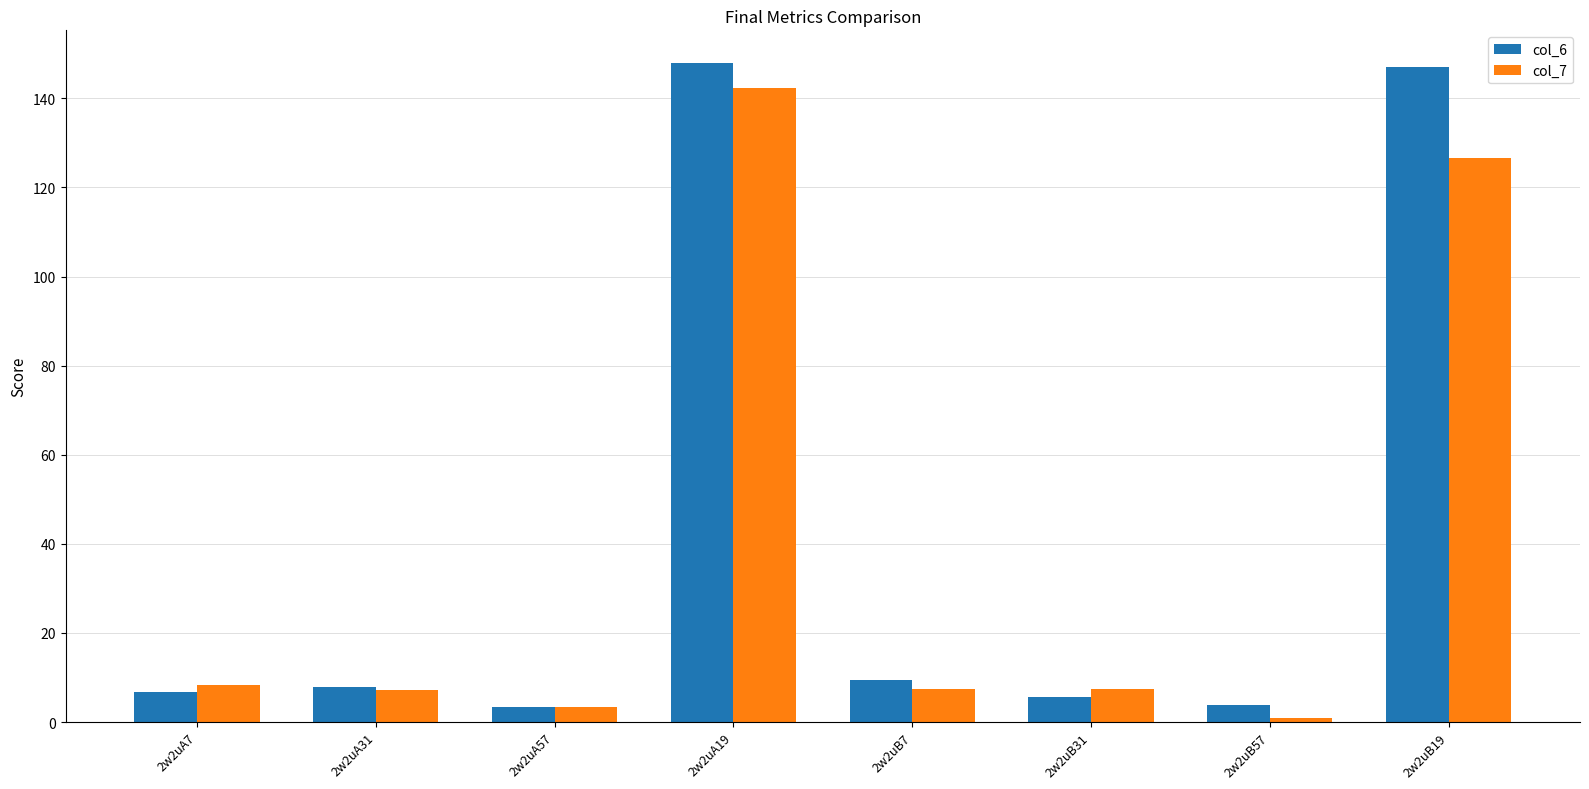

Is it true that col_6 equals 3.9 at 2w2uB57?

True